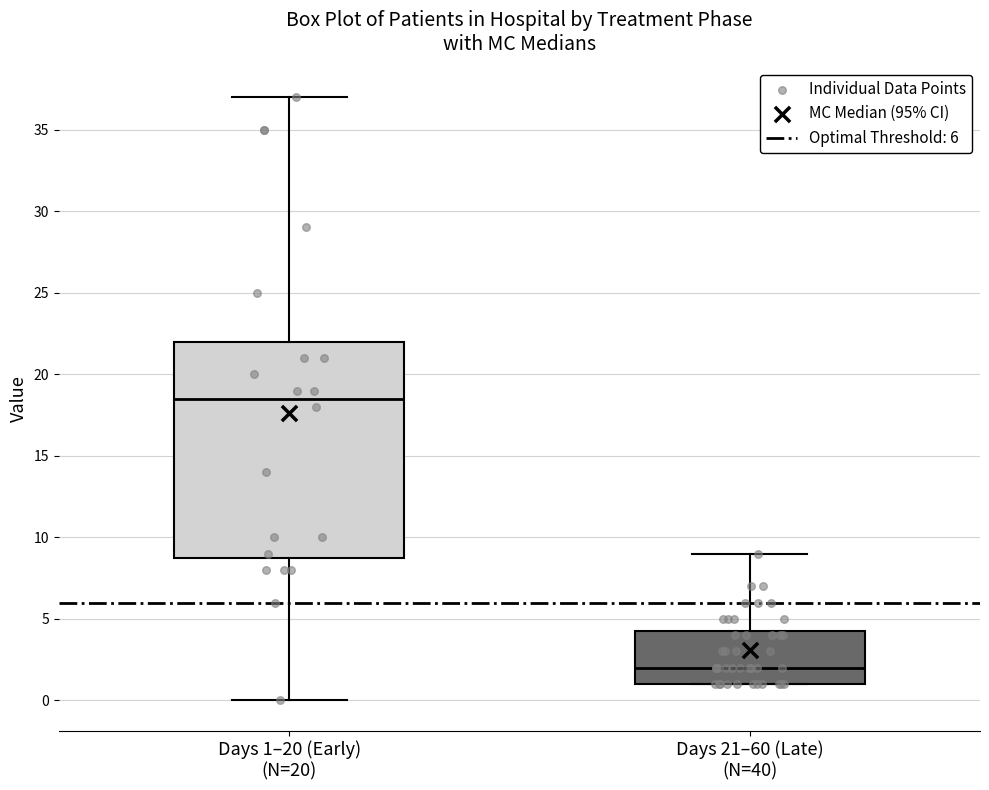

Reading left to right, transcribe this box plot: for each box, give where its median line is, the range the box spans, and where its two whiskers end, as read against the y-axis. The values are not printed on the chart, so give them approximately, as read against the axis.

Days 1–20 (Early) (N=20): median 18.5, box 9.0 to 22.0, whiskers 0.0 to 37.0
Days 21–60 (Late) (N=40): median 2.0, box 1.0 to 4.5, whiskers 1.0 to 9.0